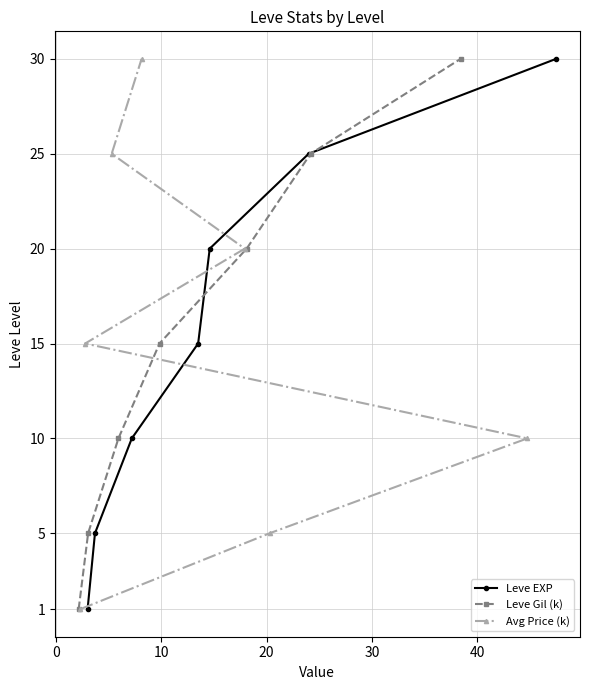

What is the value of the Avg Price (k) point at the 4th from the left?

30